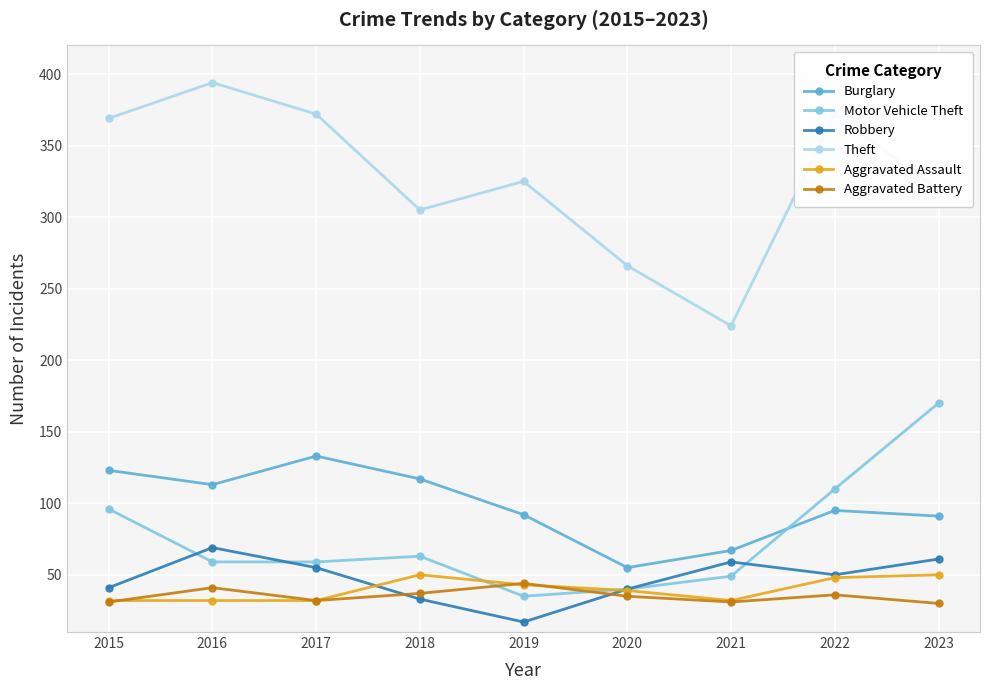

Is it true that Aggravated Assault equals 32 at 2017?

True